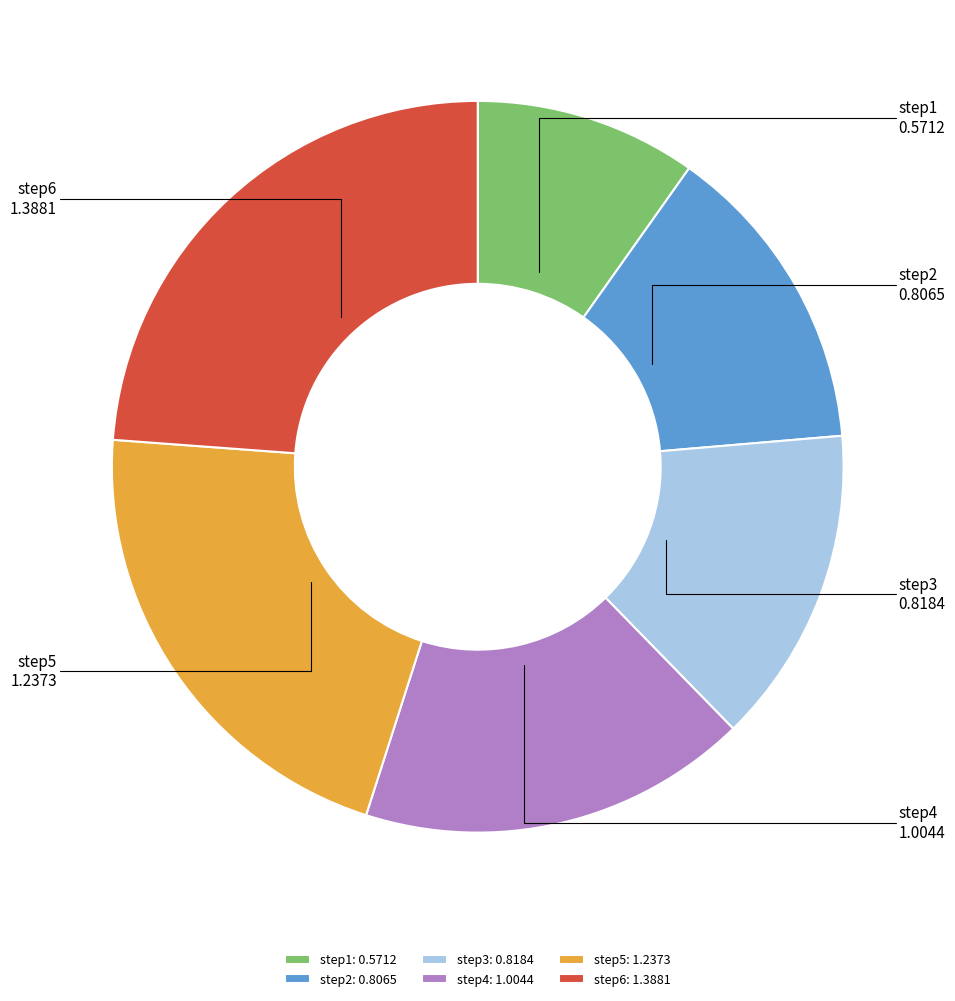

Does any single category account for the majority?

No